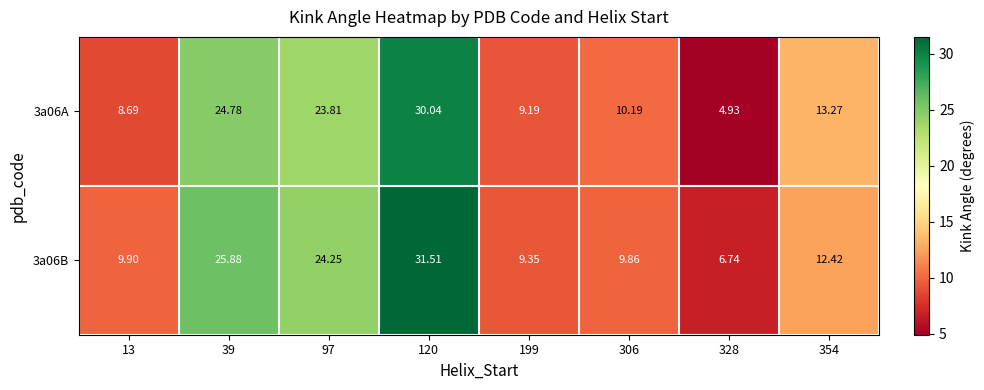

Count the number of data series in this chart.

2